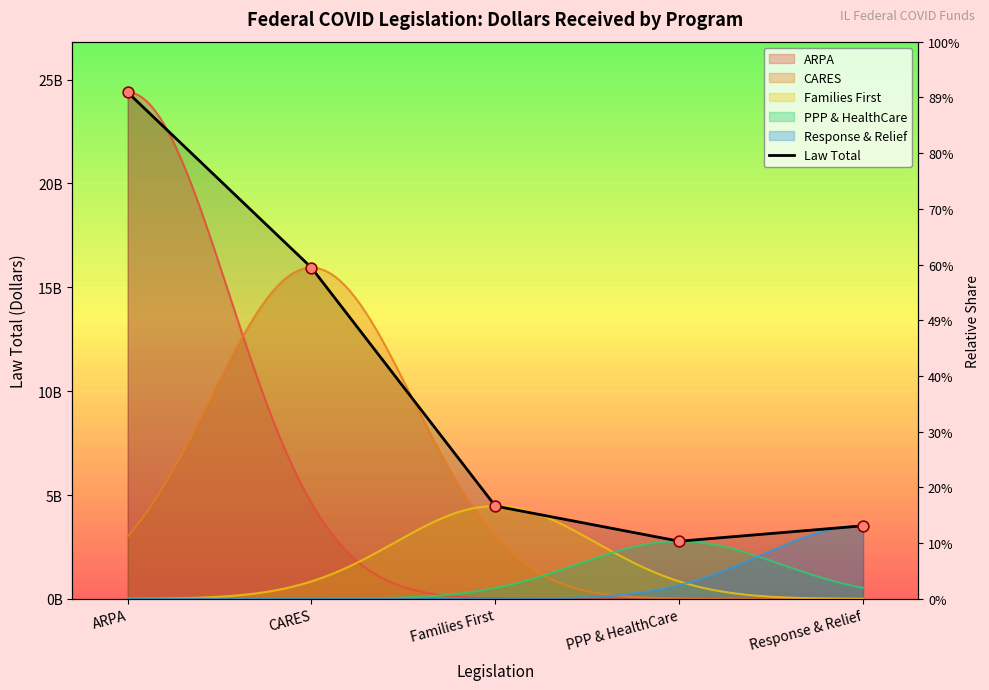

Which has a higher value, Response & Relief or CARES?

CARES